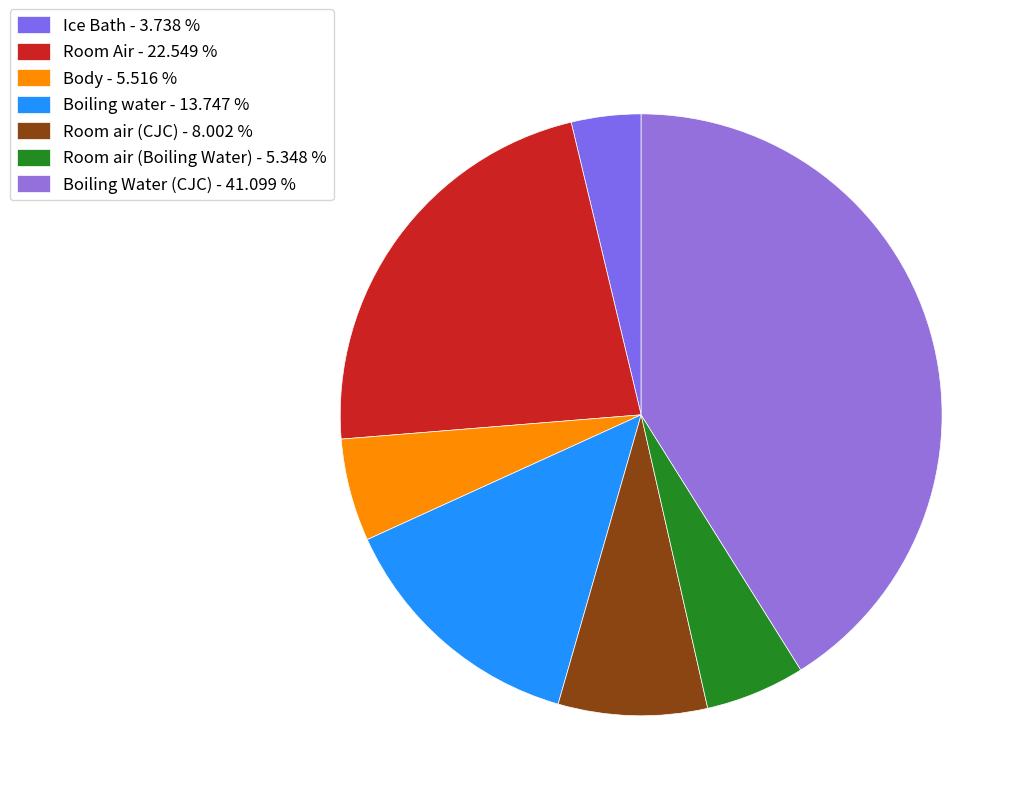

How many slices are in this pie chart?

7